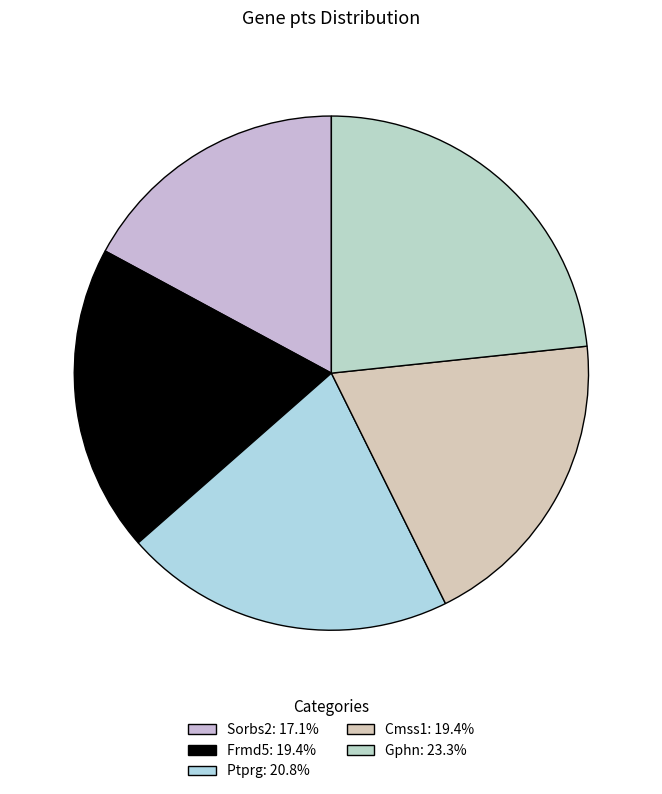

How many segments does this pie chart have?

5